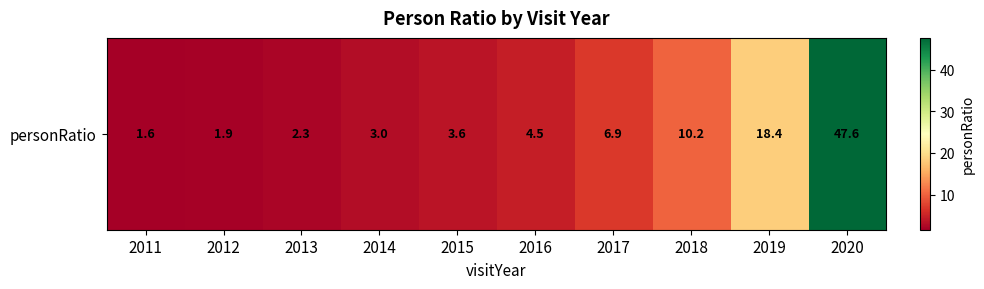

What is the difference between the maximum and minimum values?

46.0